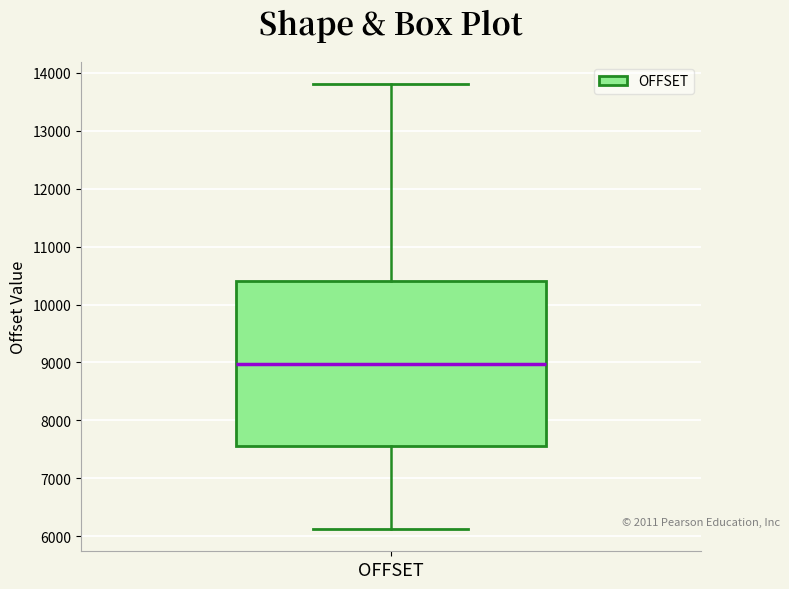

Read this box plot against the y-axis: the position of the median line, the range covered by the box, and the ends of both whiskers. The values are not printed on the chart, so give them approximately, as read against the axis.

median 9000, box 7600 to 10400, whiskers 6100 to 13800